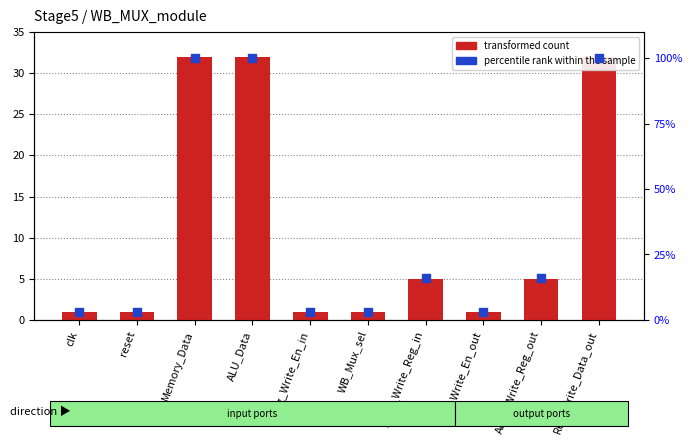

Which series contains the highest Y value?

percentile rank within the sample